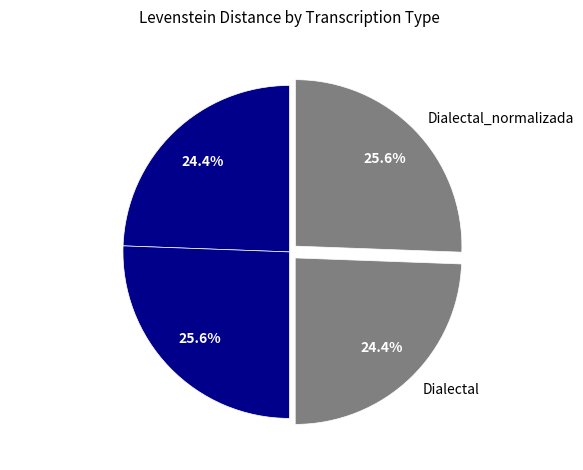

Approximately how many times larger is the value at Dialectal_normalizada compared to Dialectal?

1.0